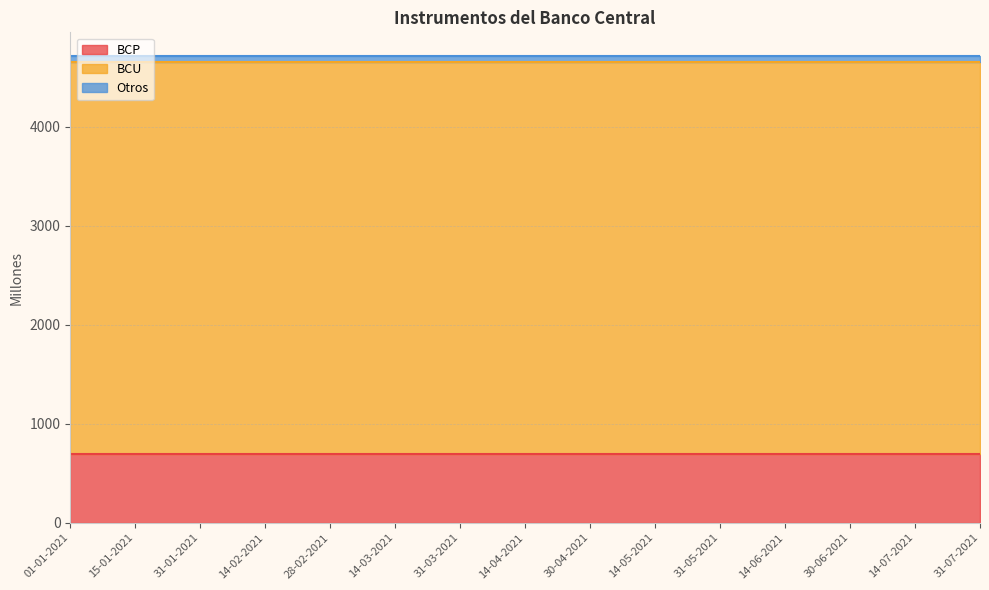

What are all the series names shown in the legend?

BCP, BCU, Otros